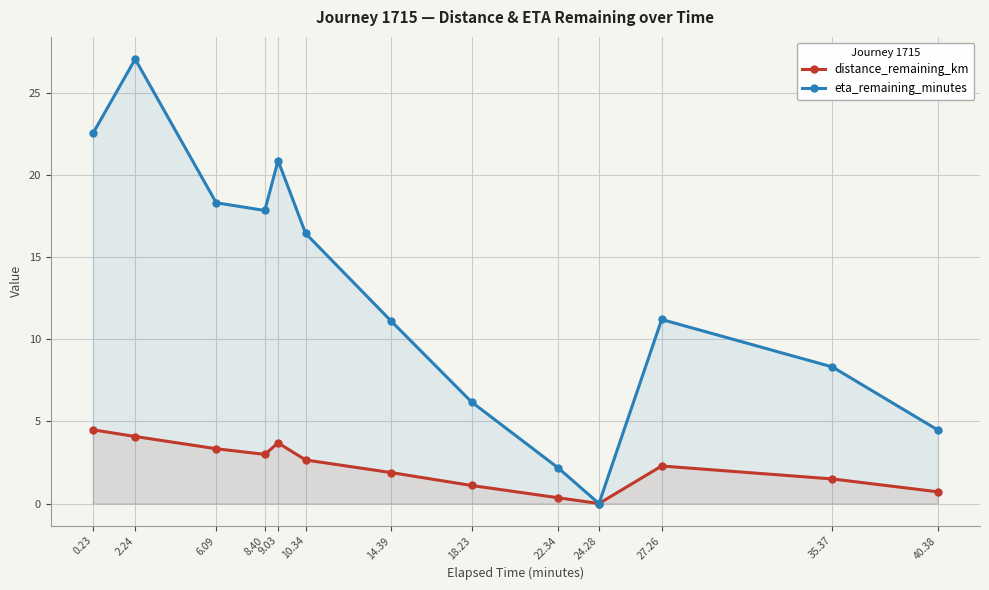

What position from the right is 40.38?

1